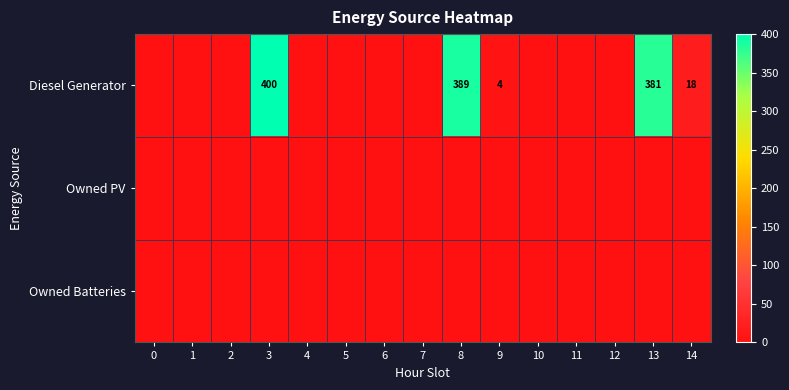

The value of Diesel Generator at 13 is 224. True or false?

False